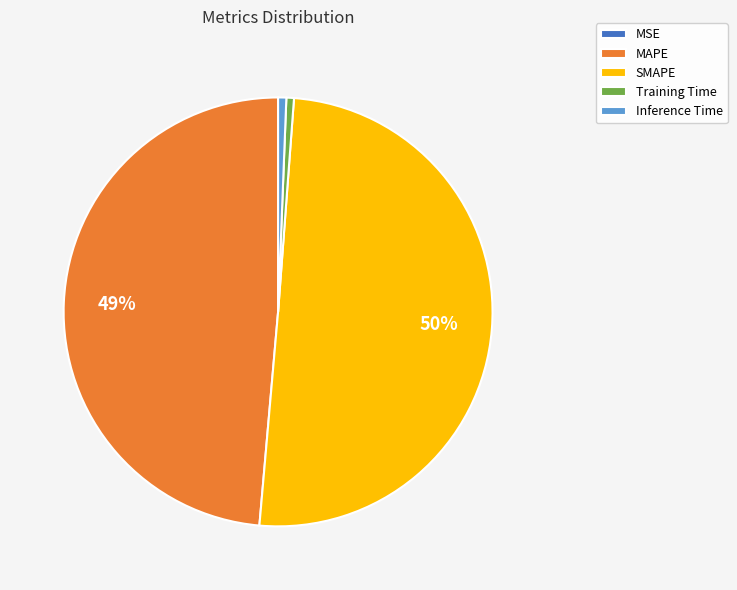

Which slice represents more than half of the pie?

SMAPE